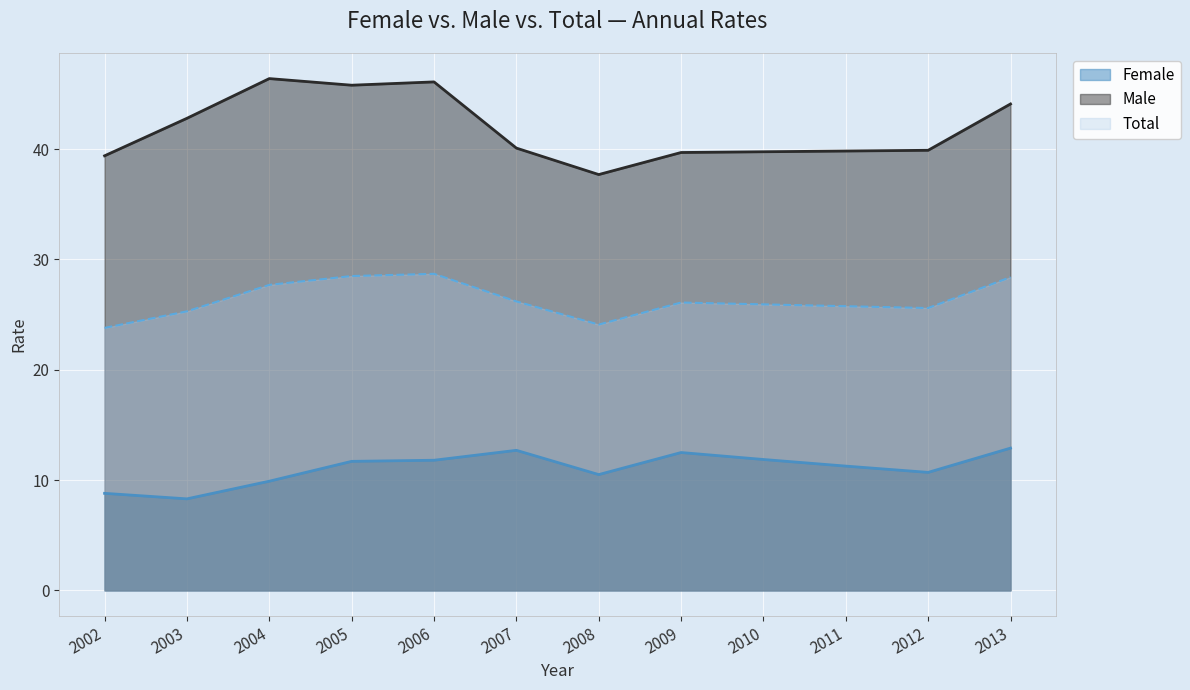

Which label corresponds to the smallest value in the chart?

2003